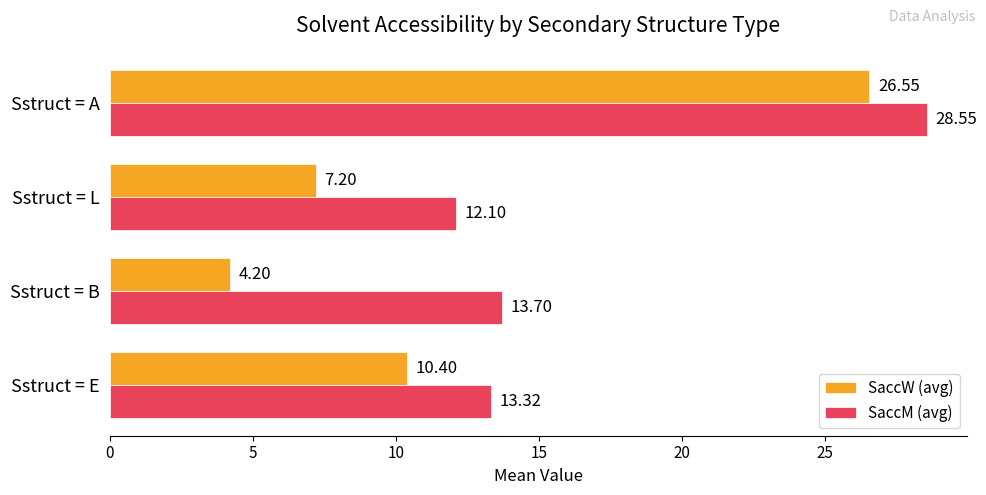

At how many categories does at least one series exceed 10?

4